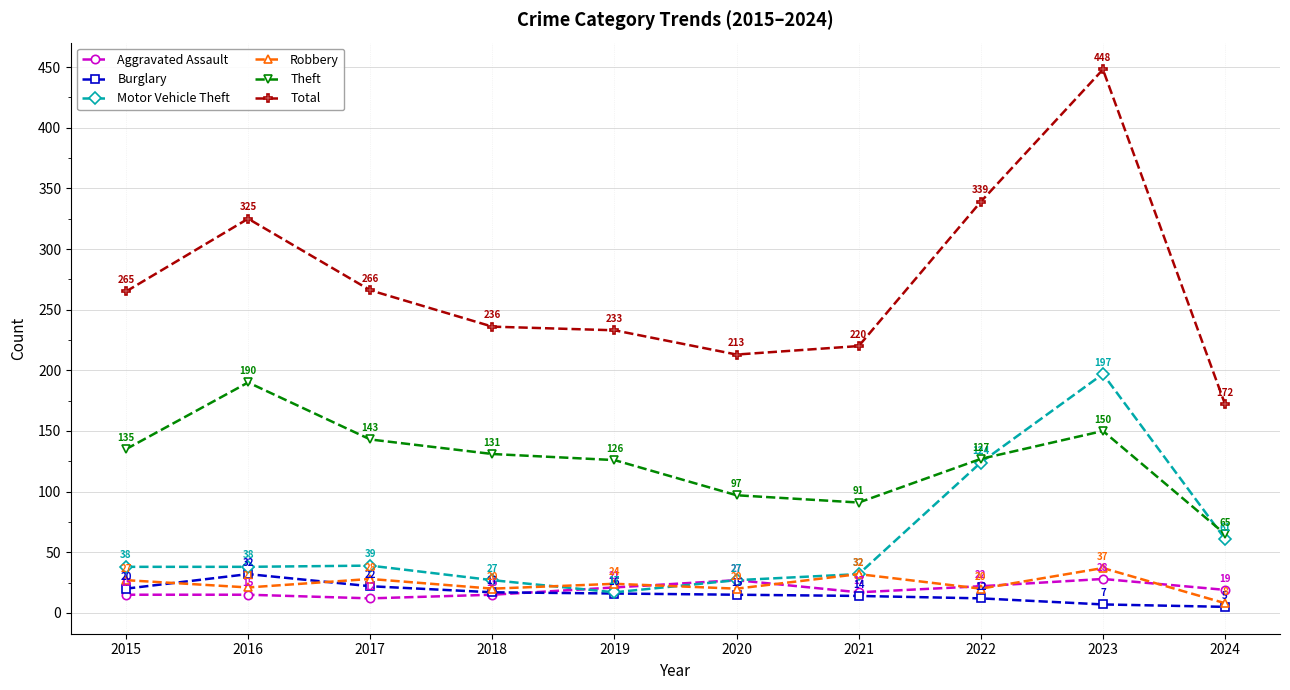

What value does the Burglary series have at 2022?

12